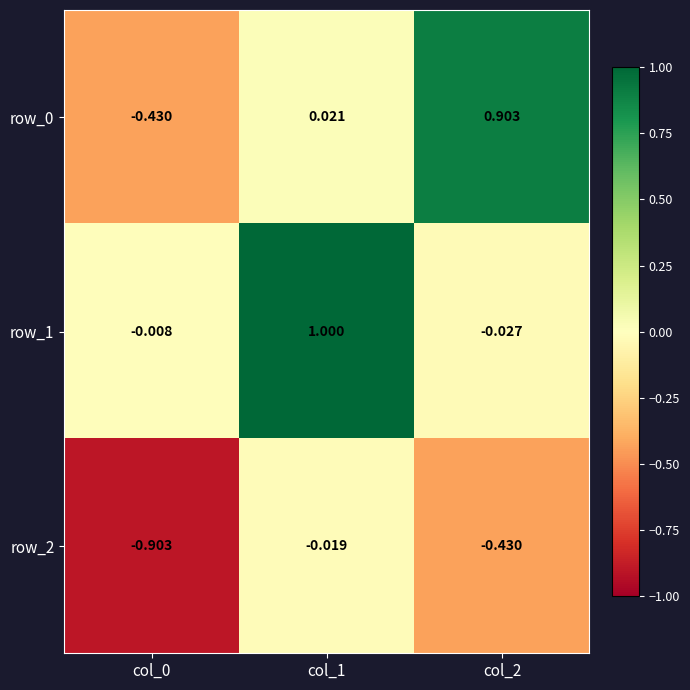

The row_2 series shows -0.9 at col_0. True or false?

True